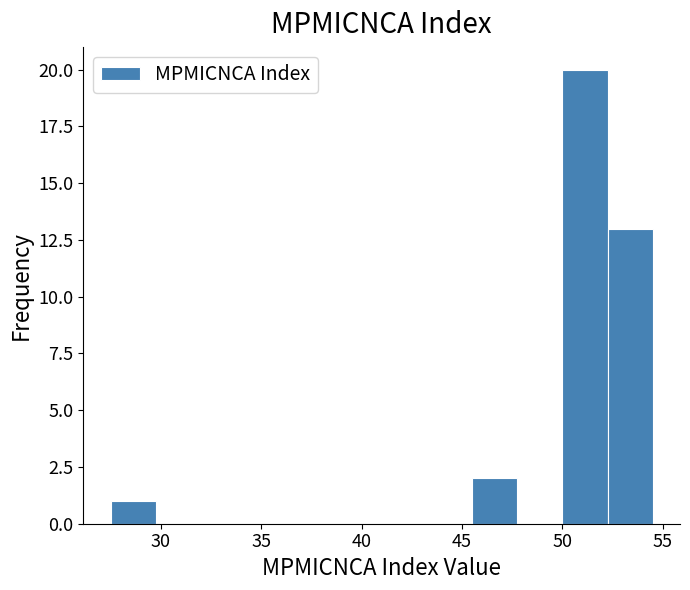

Which range on the x-axis has the tallest bar?

50.00 to 52.25